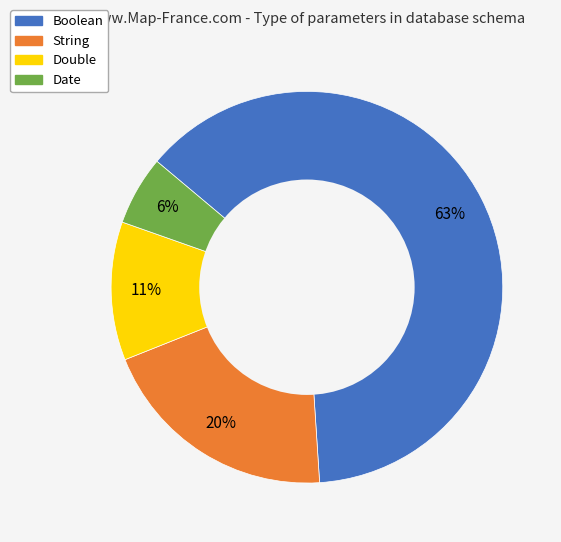

Between Boolean and Date, which is larger?

Boolean